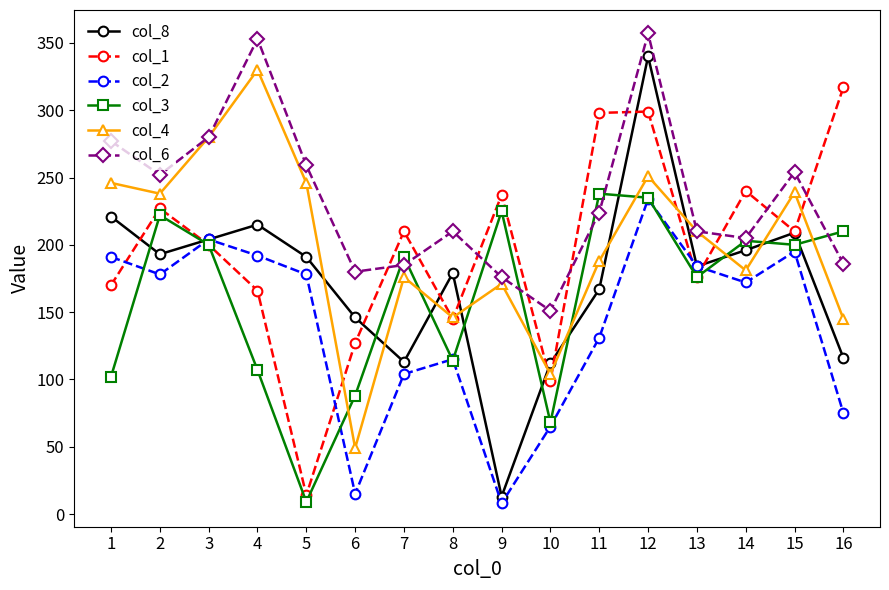

What is the difference between the col_4 values at 1 and 9?

75